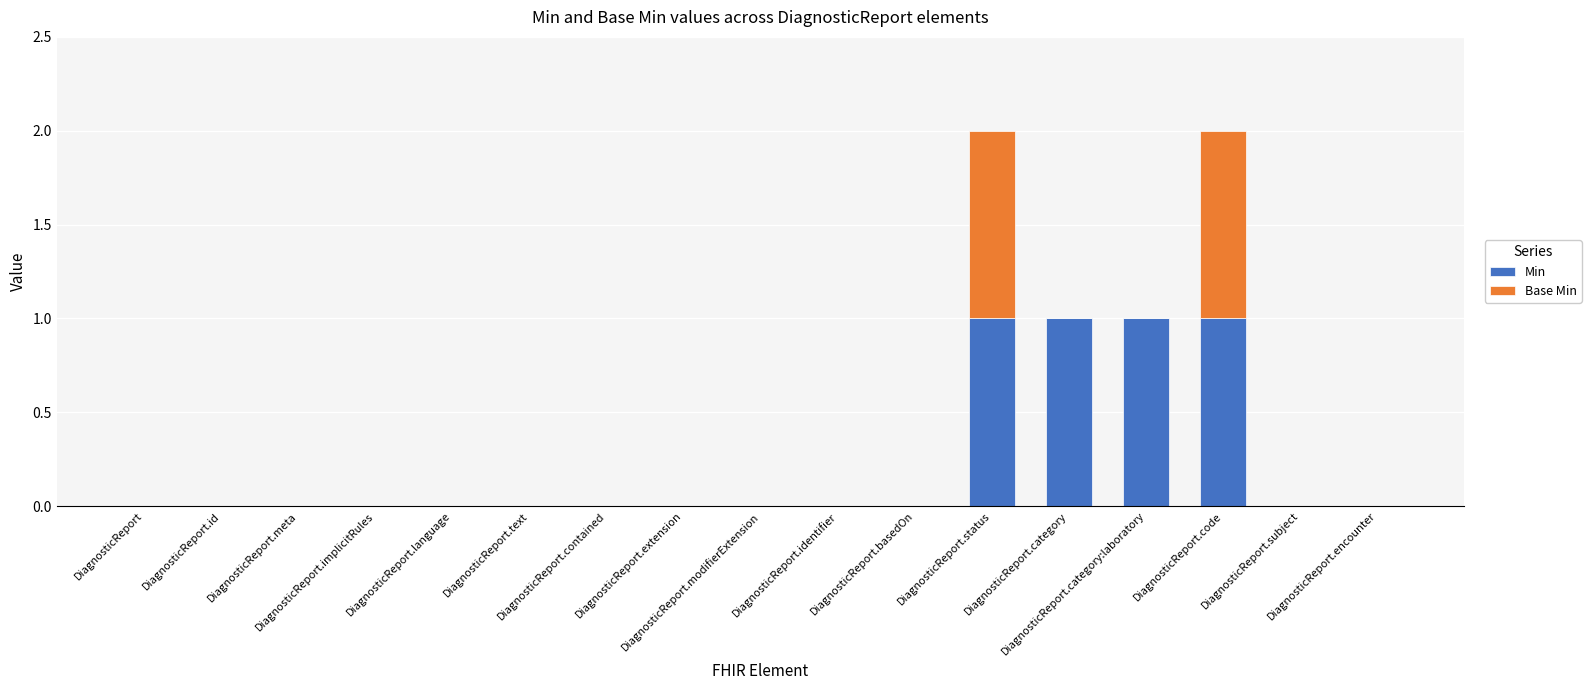

At which category is the sum across all series the highest?

DiagnosticReport.status